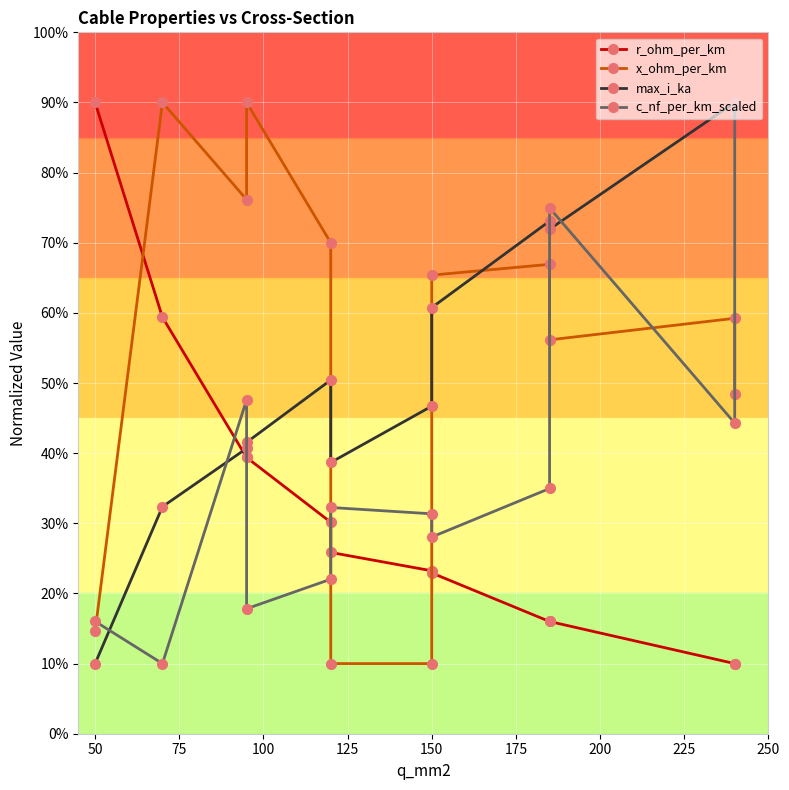

What is the maximum value for r_ohm_per_km?

0.9